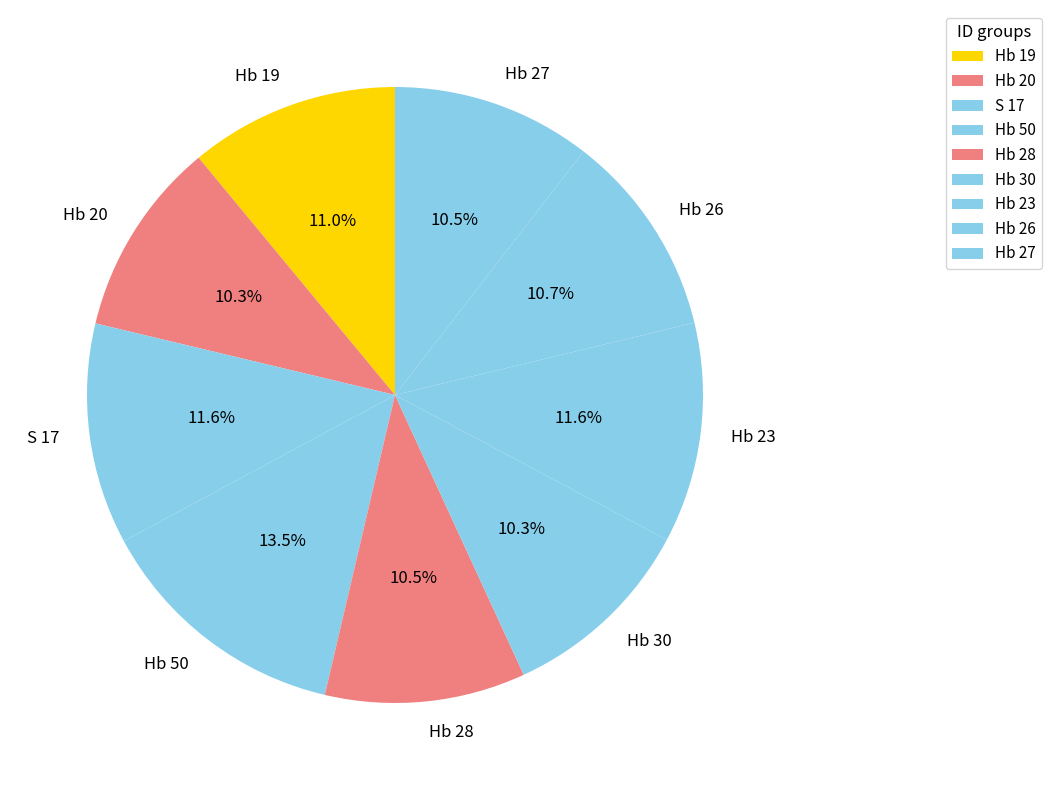

How many segments does this pie chart have?

9